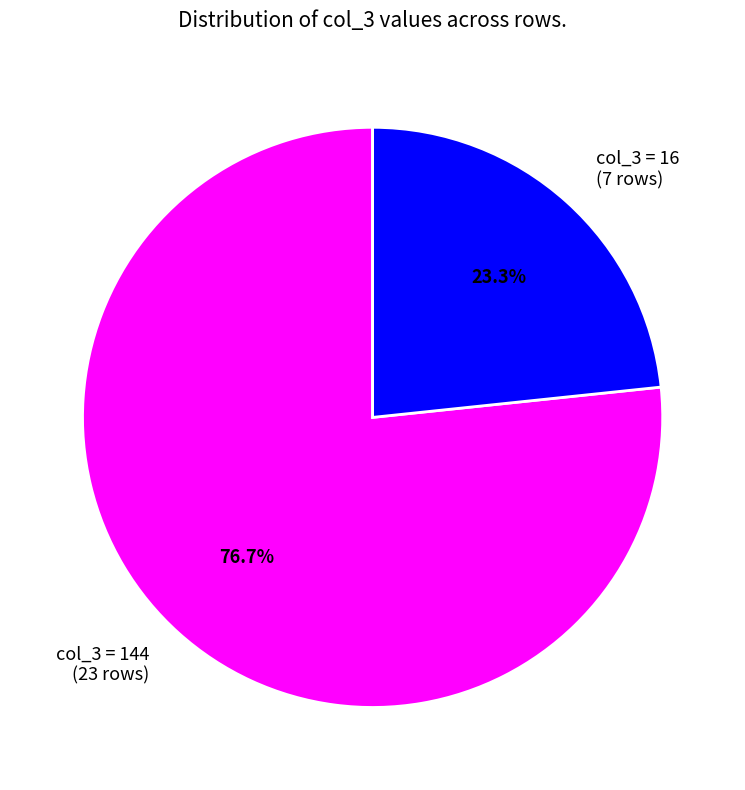

Which slice is the smallest?

col_3 = 16 (7 rows)